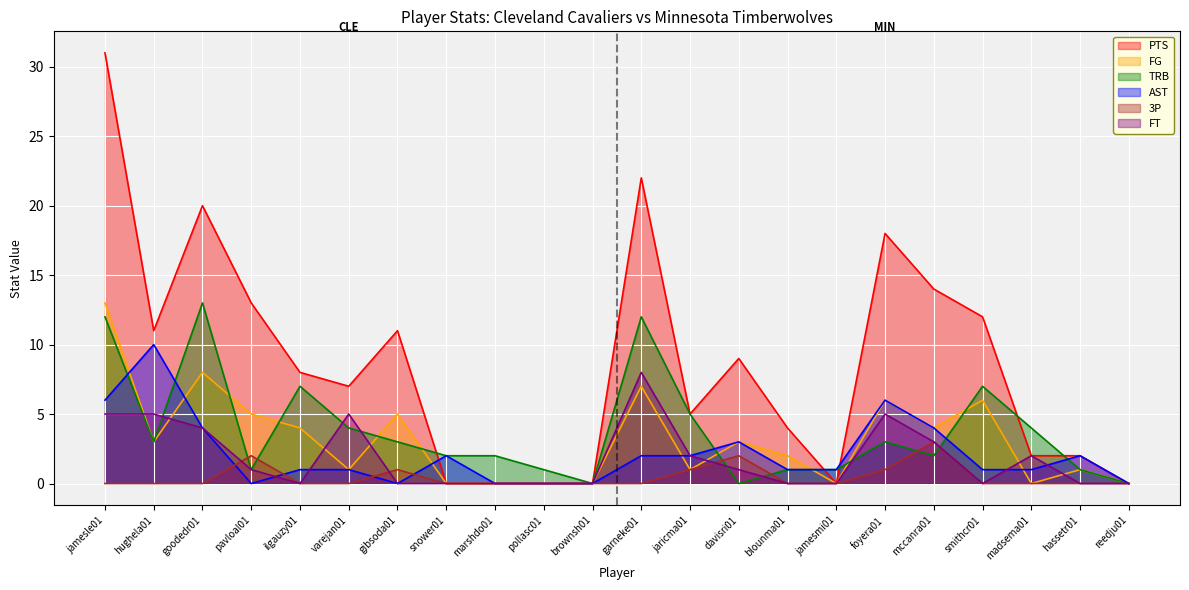

True or false: FT has more than 2 interior local peaks.

True